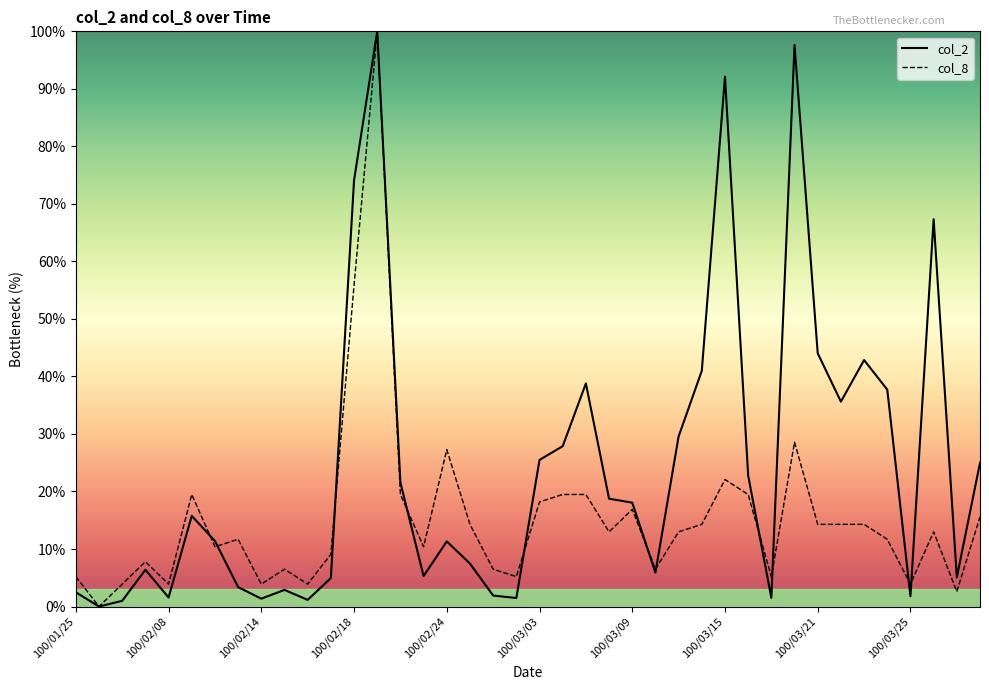

What is the difference between the highest and lowest values at 100/03/14?

26.7